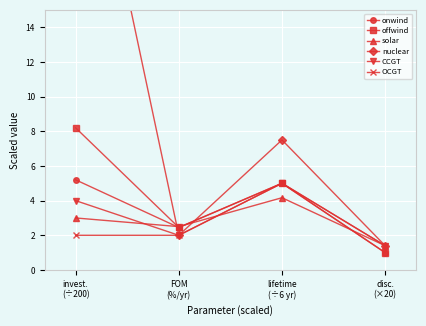

Where does the nuclear series first go above 7?

invest.
(÷200)